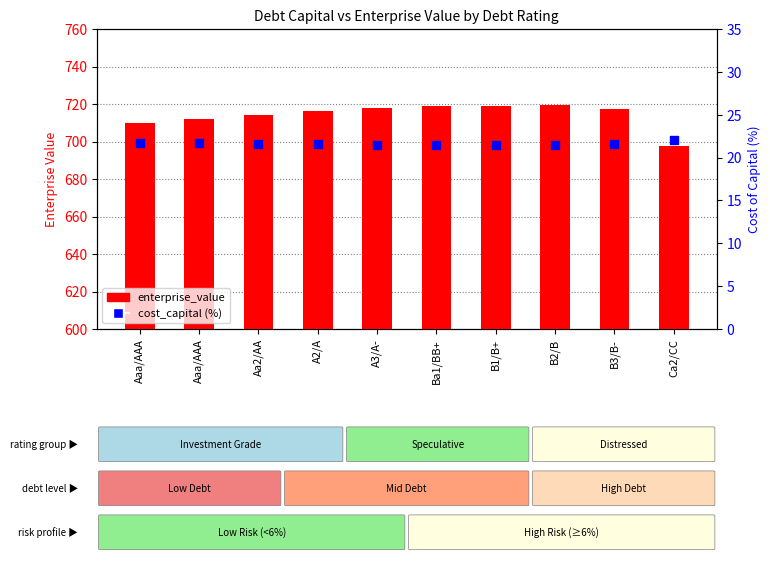

Which series reaches the maximum Y coordinate?

enterprise_value